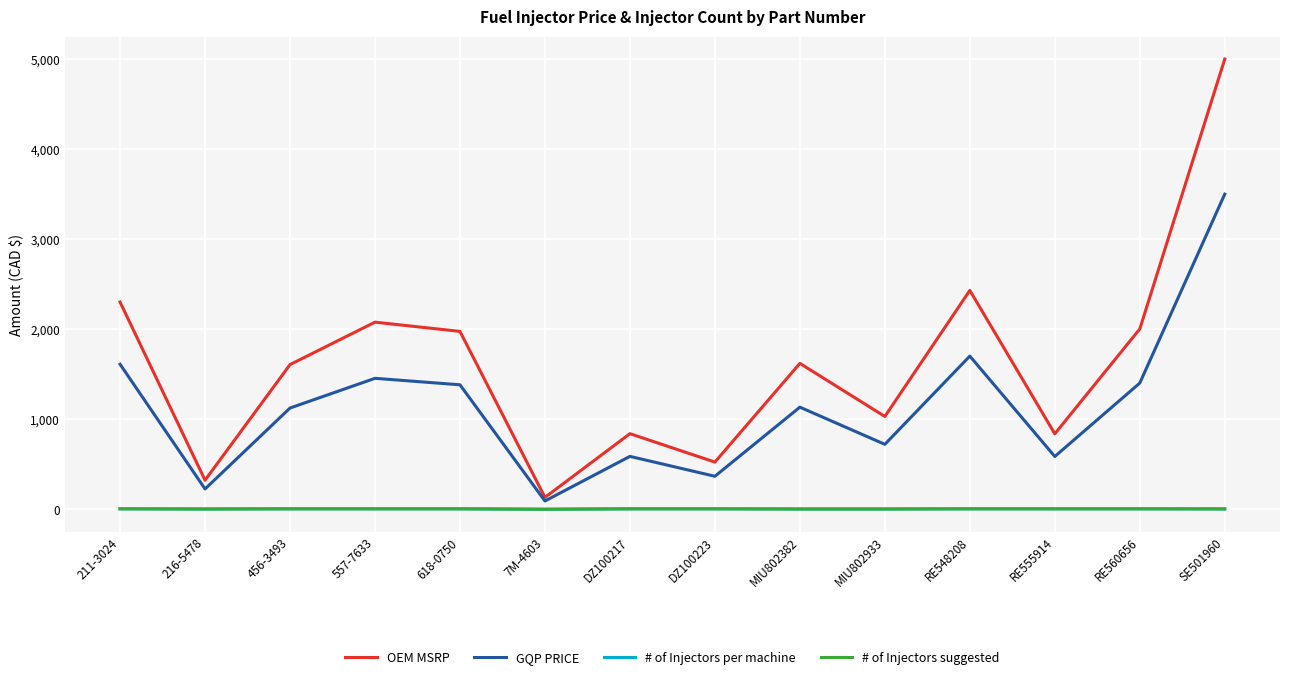

True or false: OEM MSRP and # of Injectors per machine cross at least once.

False